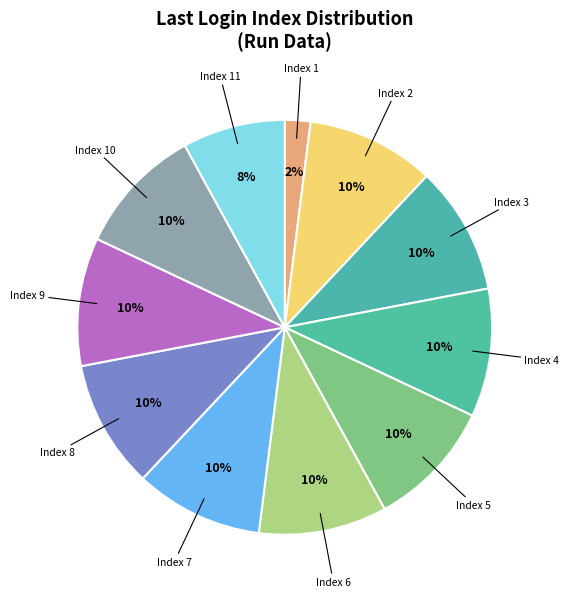

How many slices are in this pie chart?

11